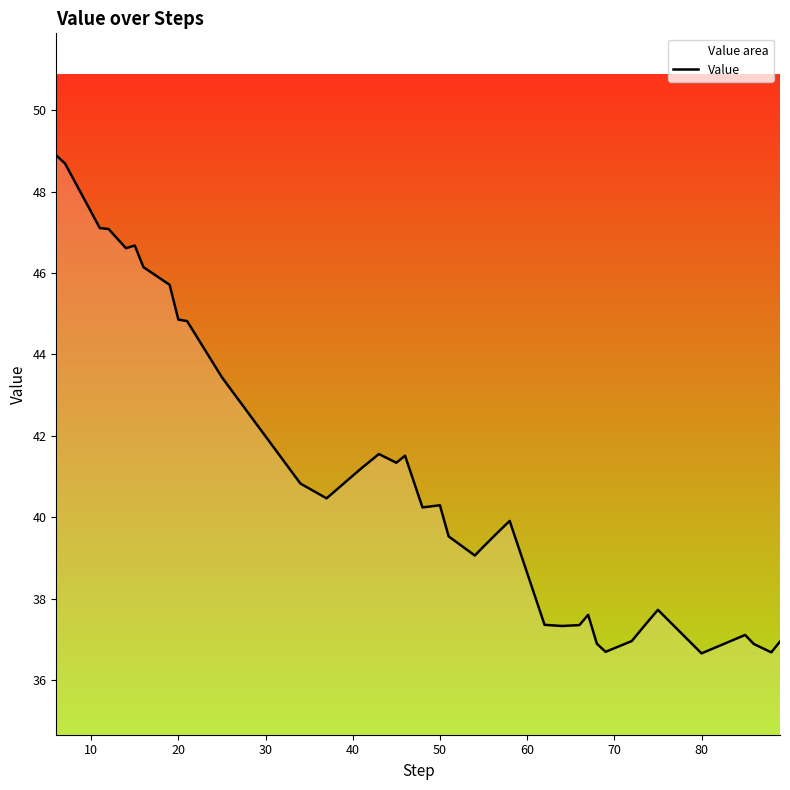

Count the number of values greater than 39.

25